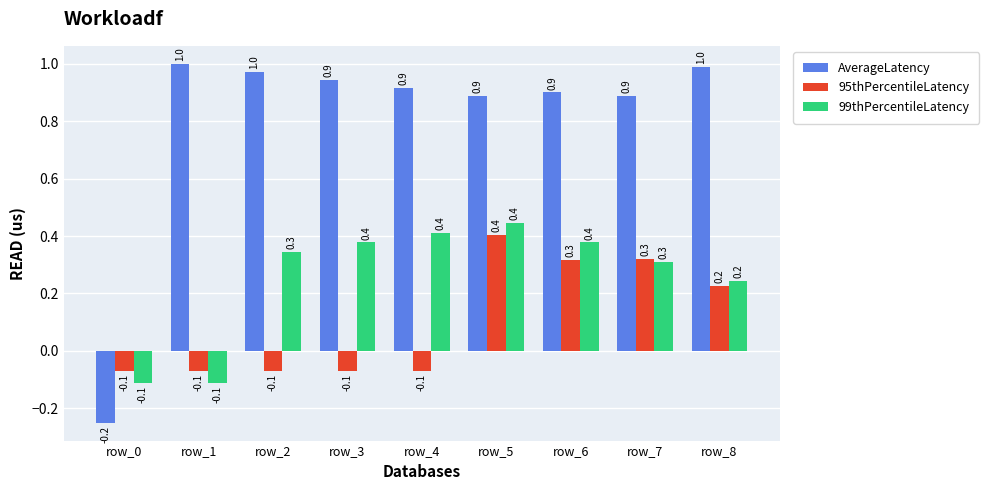

At which category is the sum across all series the highest?

row_5